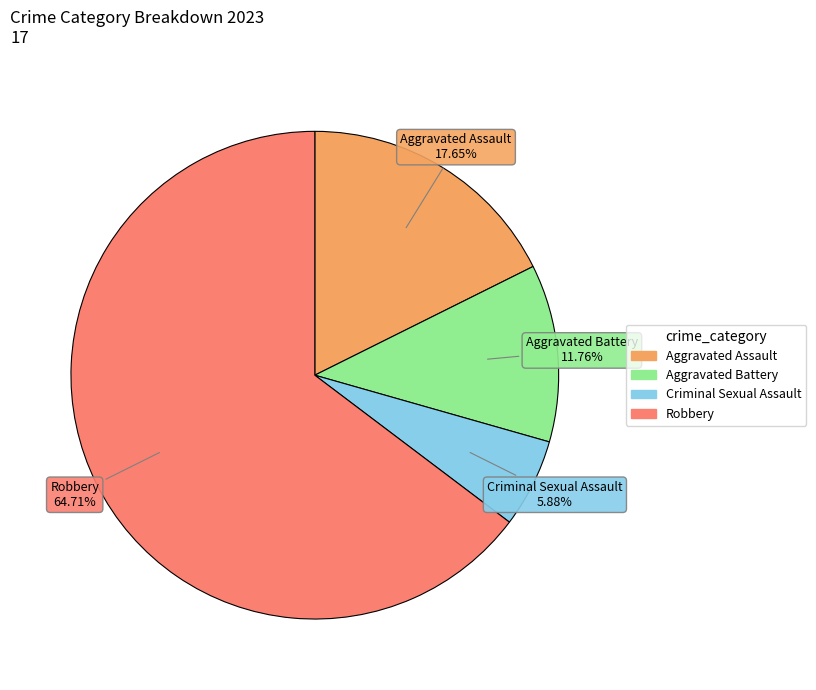

Which category has the biggest portion of the pie?

Robbery